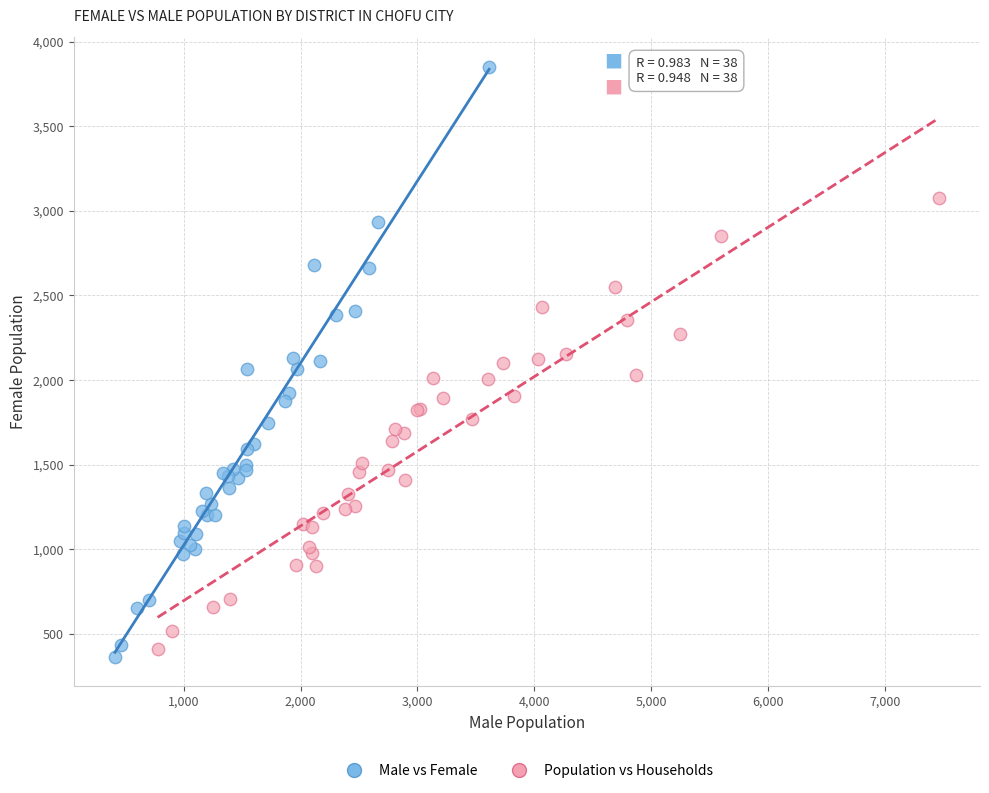

Which series reaches the maximum Y coordinate?

Male vs Female